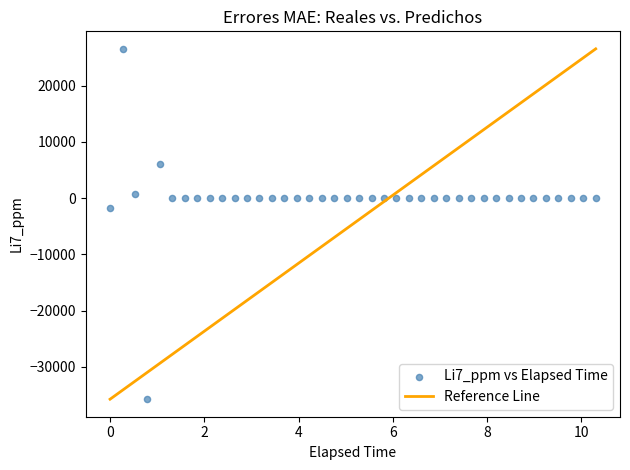

What Y value in the scatter plot is closest to -4611?

-1732.8